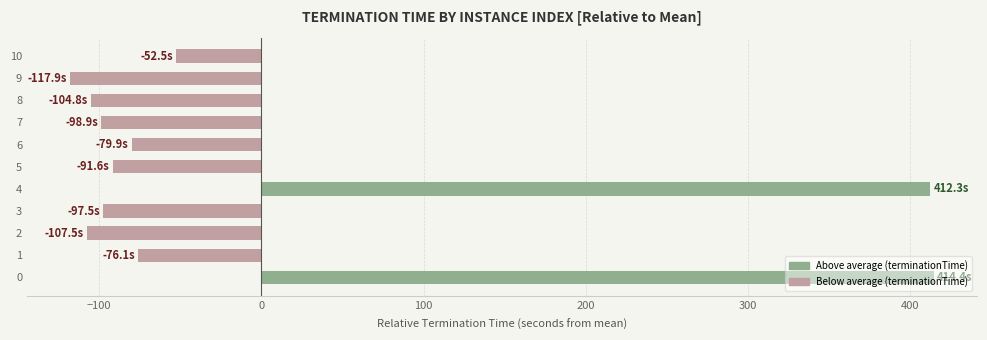

What is the difference between the values at 6 and 9?

38.0